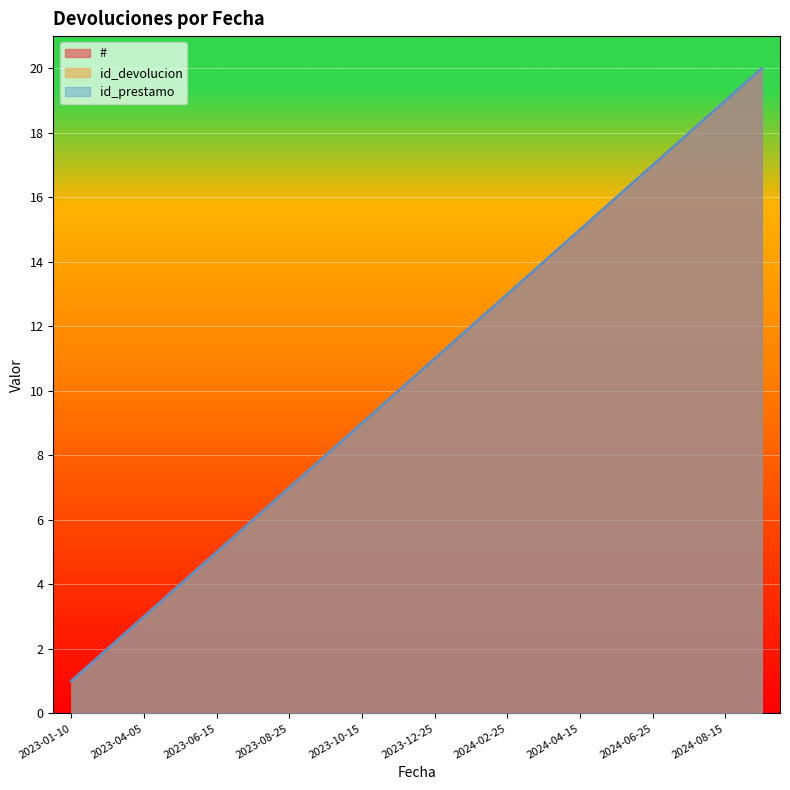

Reading left to right, transcribe all the data shown in this chart.

#: 2023-01-10=1	2023-03-01=2	2023-04-05=3	2023-05-20=4	2023-06-15=5	2023-07-20=6	2023-08-25=7	2023-09-30=8	2023-10-15=9	2023-11-20=10	2023-12-25=11	2024-01-10=12	2024-02-25=13	2024-03-30=14	2024-04-15=15	2024-05-20=16	2024-06-25=17	2024-07-30=18	2024-08-15=19	2024-09-20=20
id_devolucion: 2023-01-10=1	2023-03-01=2	2023-04-05=3	2023-05-20=4	2023-06-15=5	2023-07-20=6	2023-08-25=7	2023-09-30=8	2023-10-15=9	2023-11-20=10	2023-12-25=11	2024-01-10=12	2024-02-25=13	2024-03-30=14	2024-04-15=15	2024-05-20=16	2024-06-25=17	2024-07-30=18	2024-08-15=19	2024-09-20=20
id_prestamo: 2023-01-10=1	2023-03-01=2	2023-04-05=3	2023-05-20=4	2023-06-15=5	2023-07-20=6	2023-08-25=7	2023-09-30=8	2023-10-15=9	2023-11-20=10	2023-12-25=11	2024-01-10=12	2024-02-25=13	2024-03-30=14	2024-04-15=15	2024-05-20=16	2024-06-25=17	2024-07-30=18	2024-08-15=19	2024-09-20=20